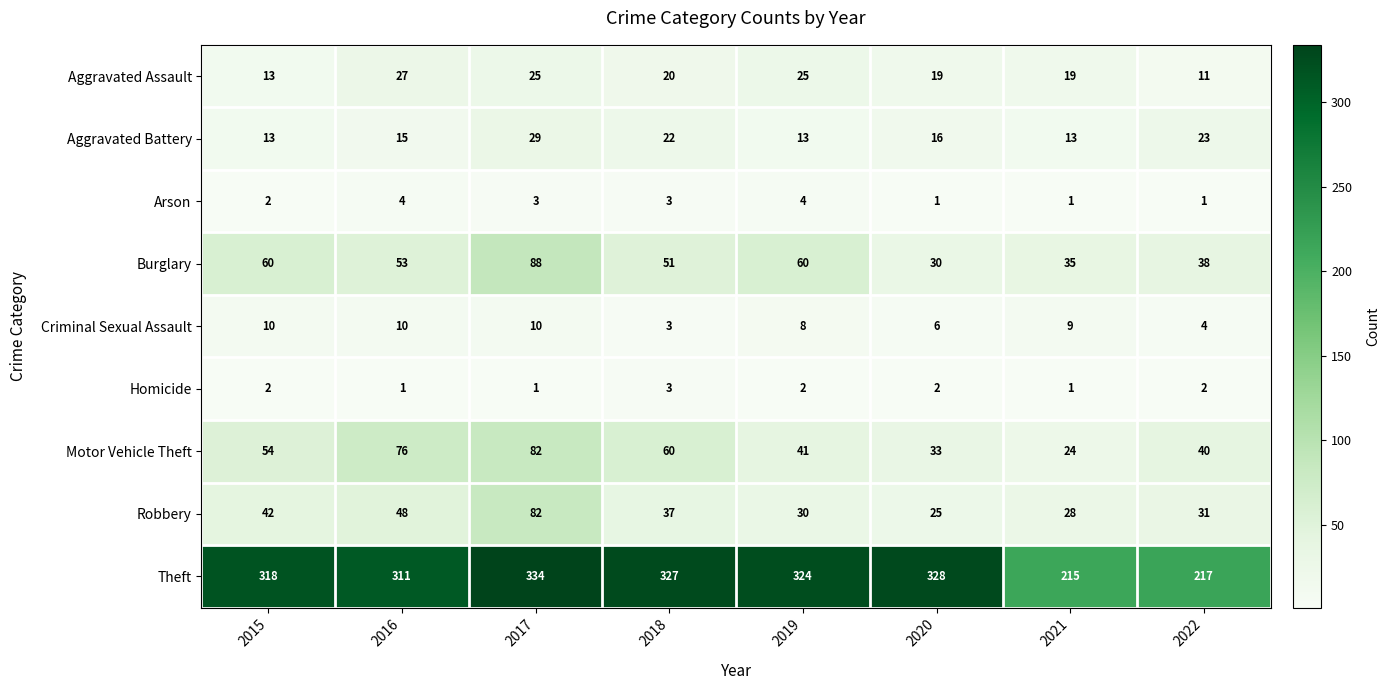

What is the maximum value shown in the chart?

334